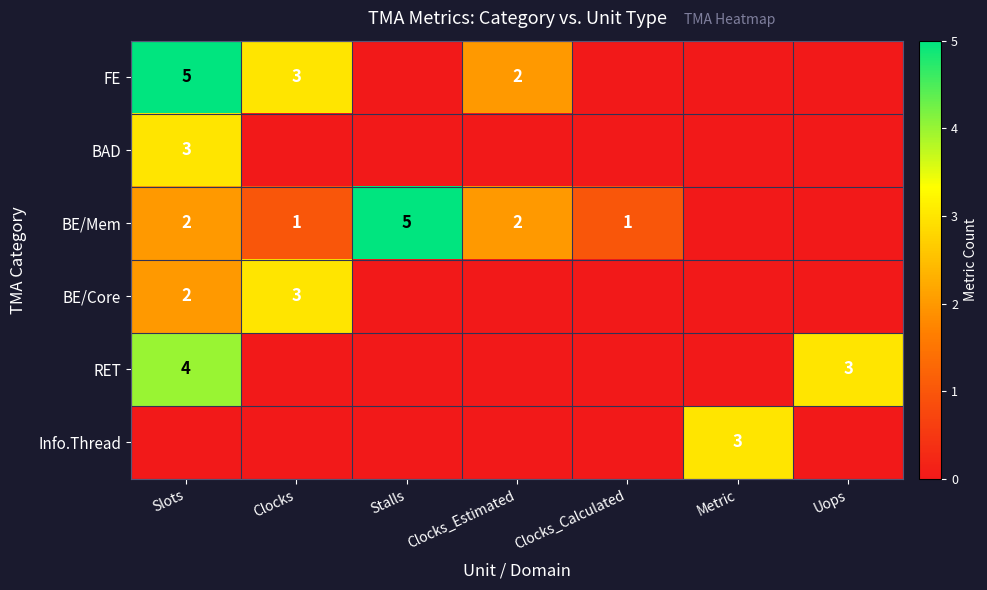

Is the value of BE/Mem at Clocks_Calculated greater than the value of BAD at Slots?

No